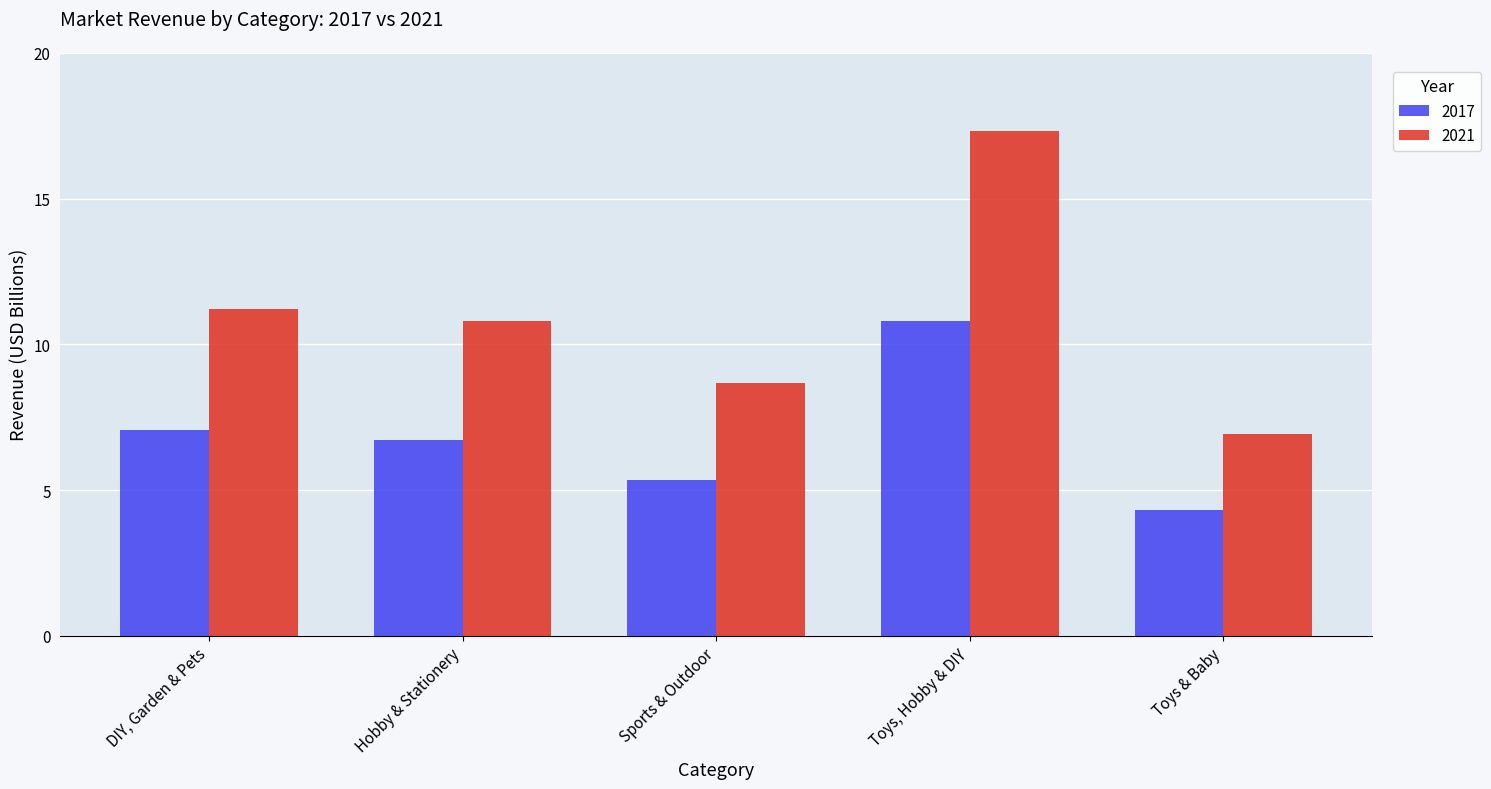

True or false: 2017 has a value of 6.7 at Hobby & Stationery.

True